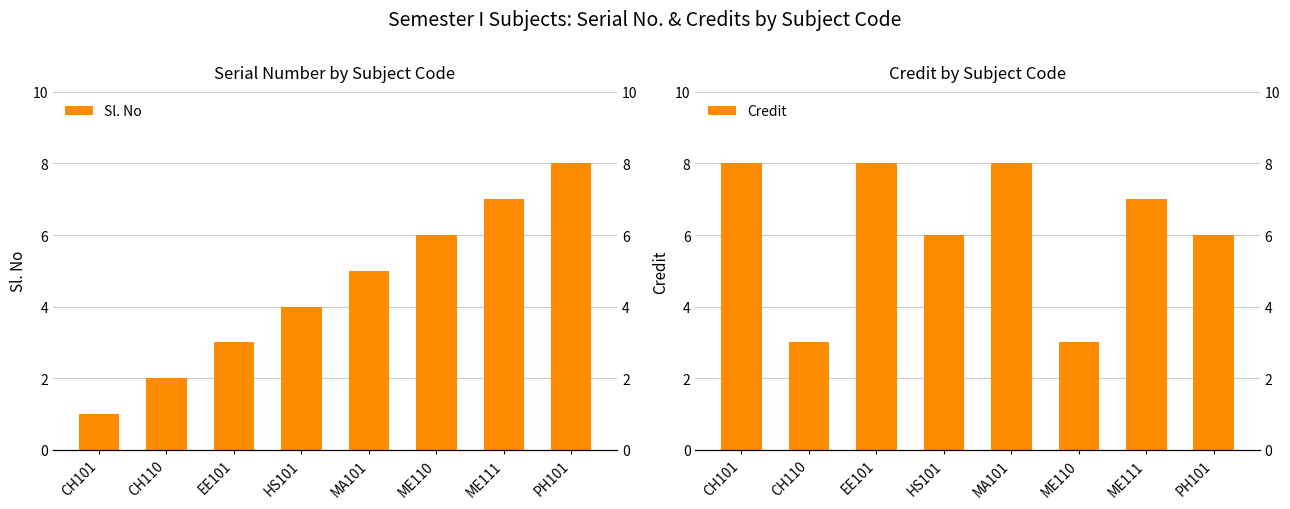

How many series are shown in this chart?

2